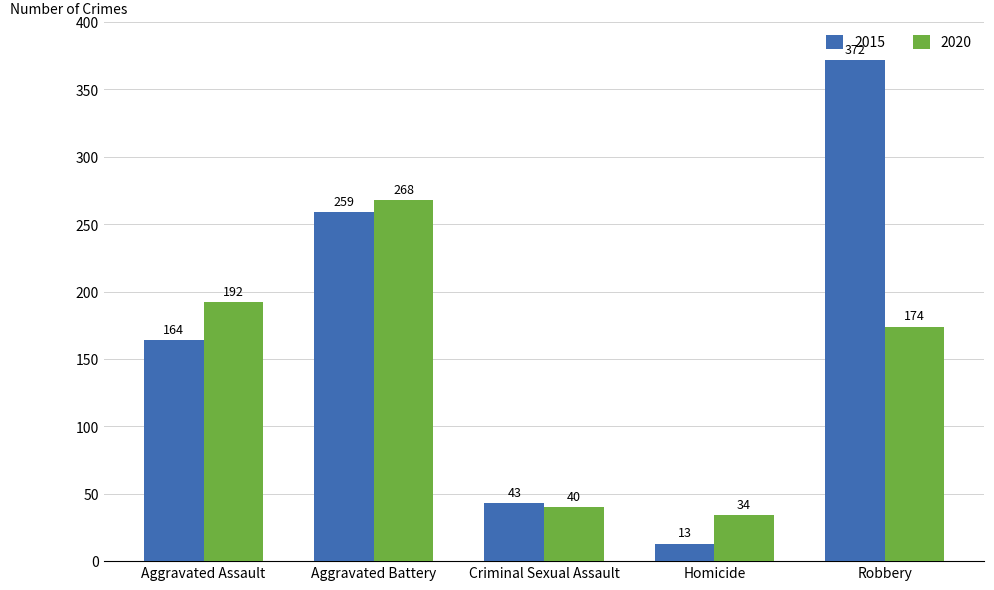

At which label is 2020 closest to 151?

Robbery